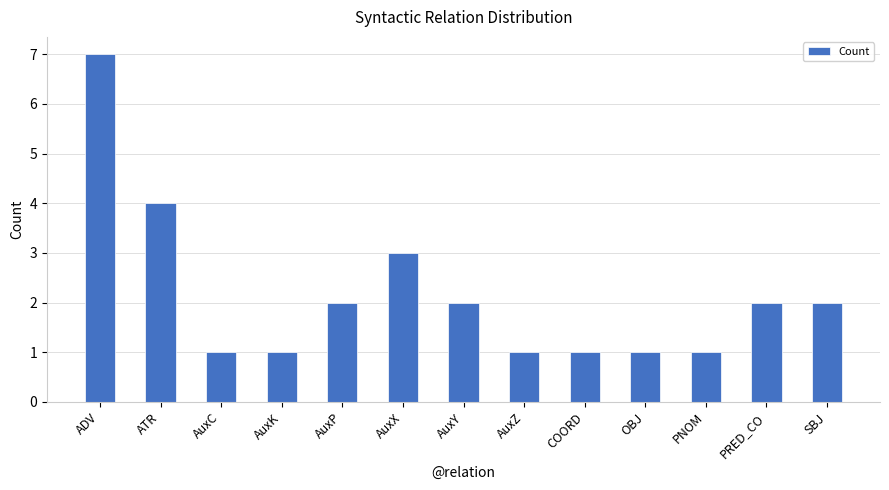

What is the label of the 4th bar from the left?

AuxK